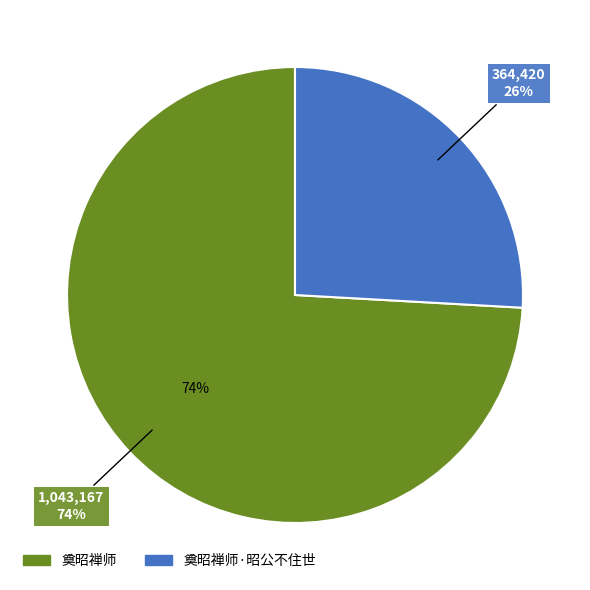

Rank the categories by value from highest to lowest.

奠昭禅师, 奠昭禅师·昭公不住世